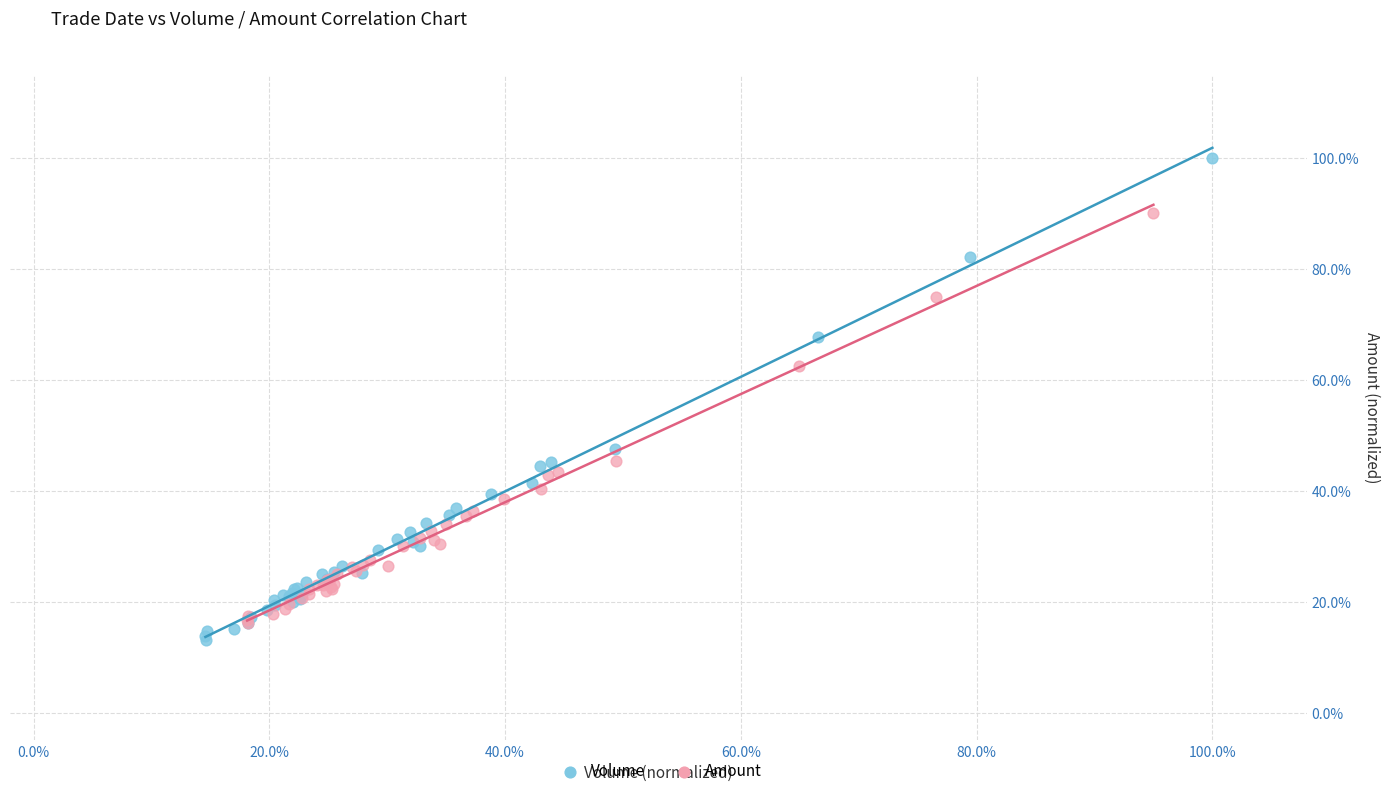

Which series has the largest Y range (max minus min)?

Volume